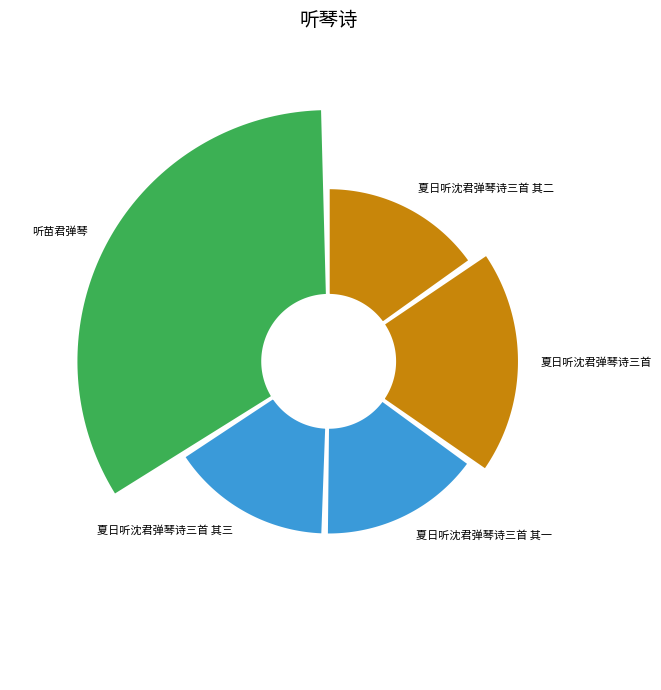

What percentage is the 夏日听沈君弹琴诗三首 其三 slice, to the nearest percent?

16%